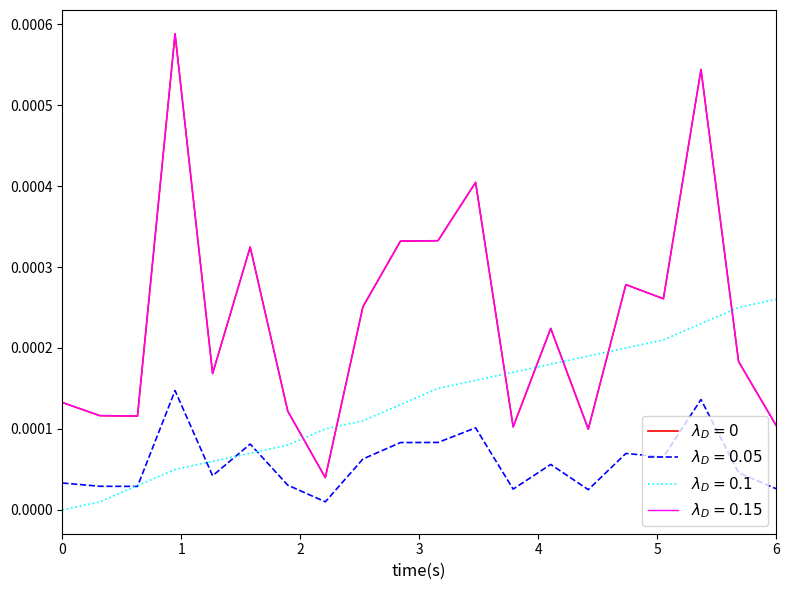

Is this an area chart (filled region under the line)?

No